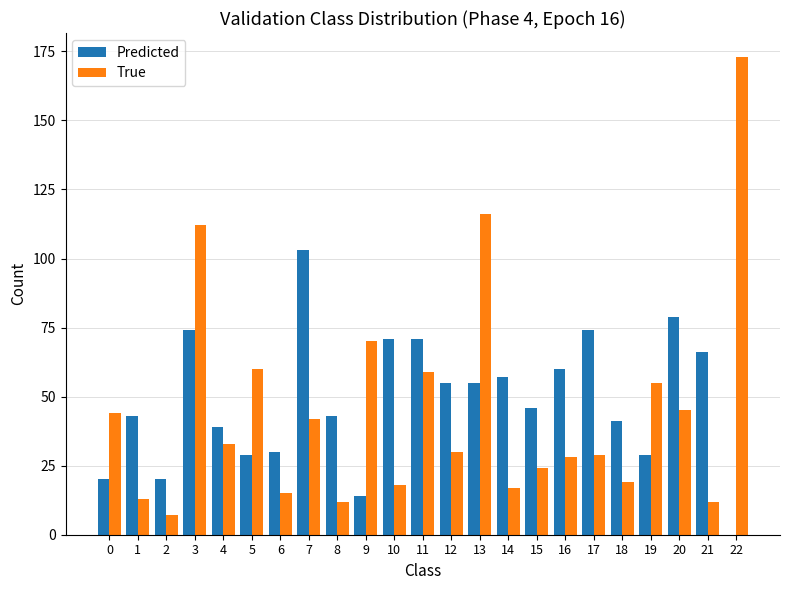

What is the sum of all Predicted values?

1119